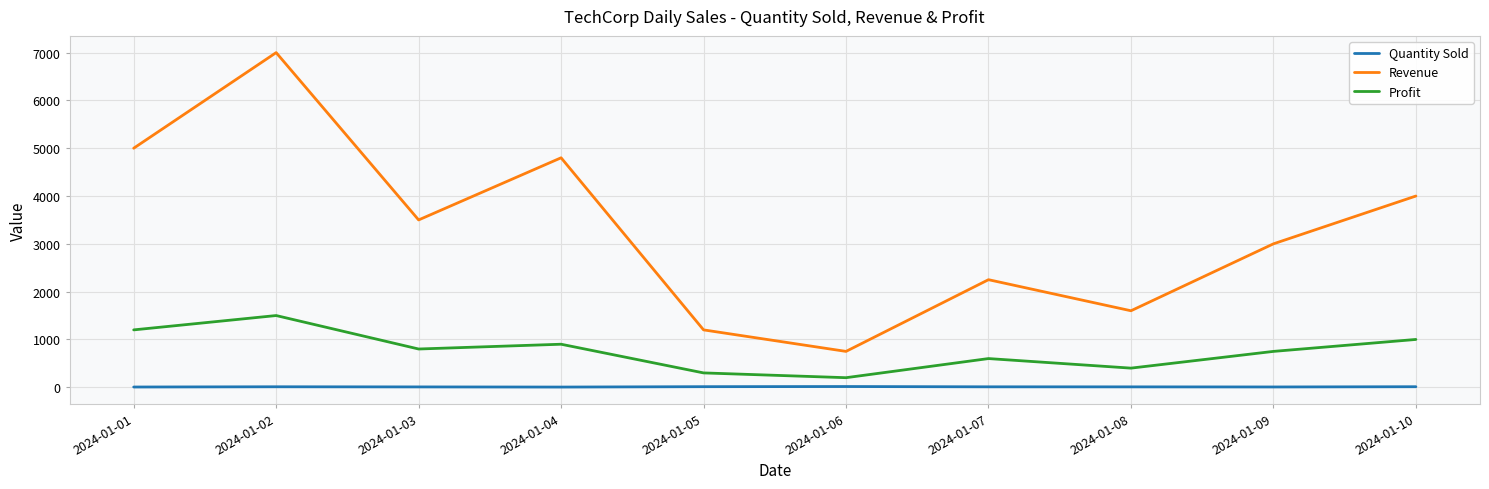

What is the difference between the second highest and second lowest values in the Profit series?

900